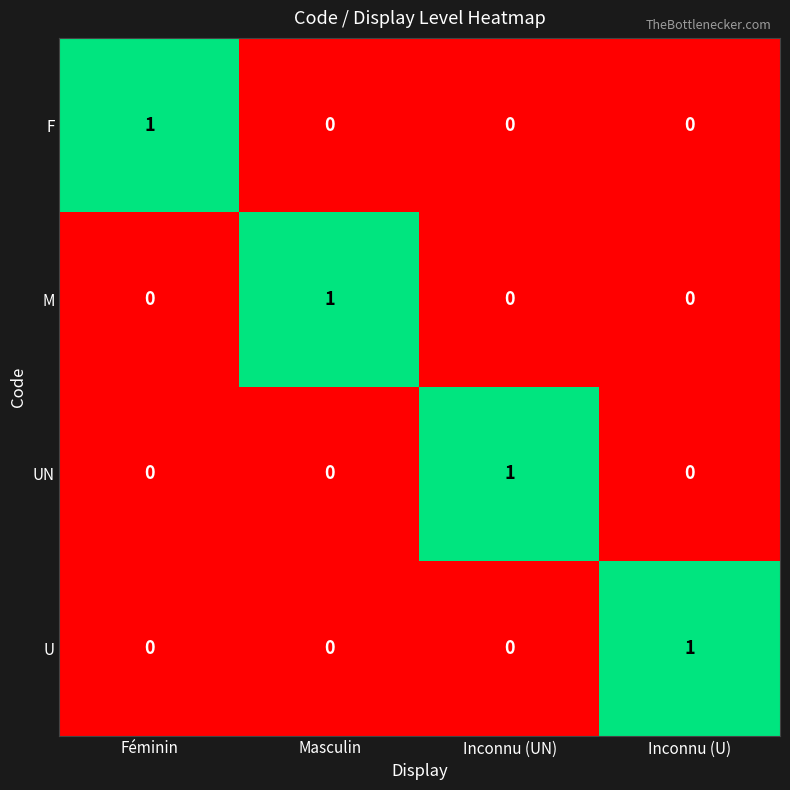

What is the difference between the highest and lowest values at Féminin?

1